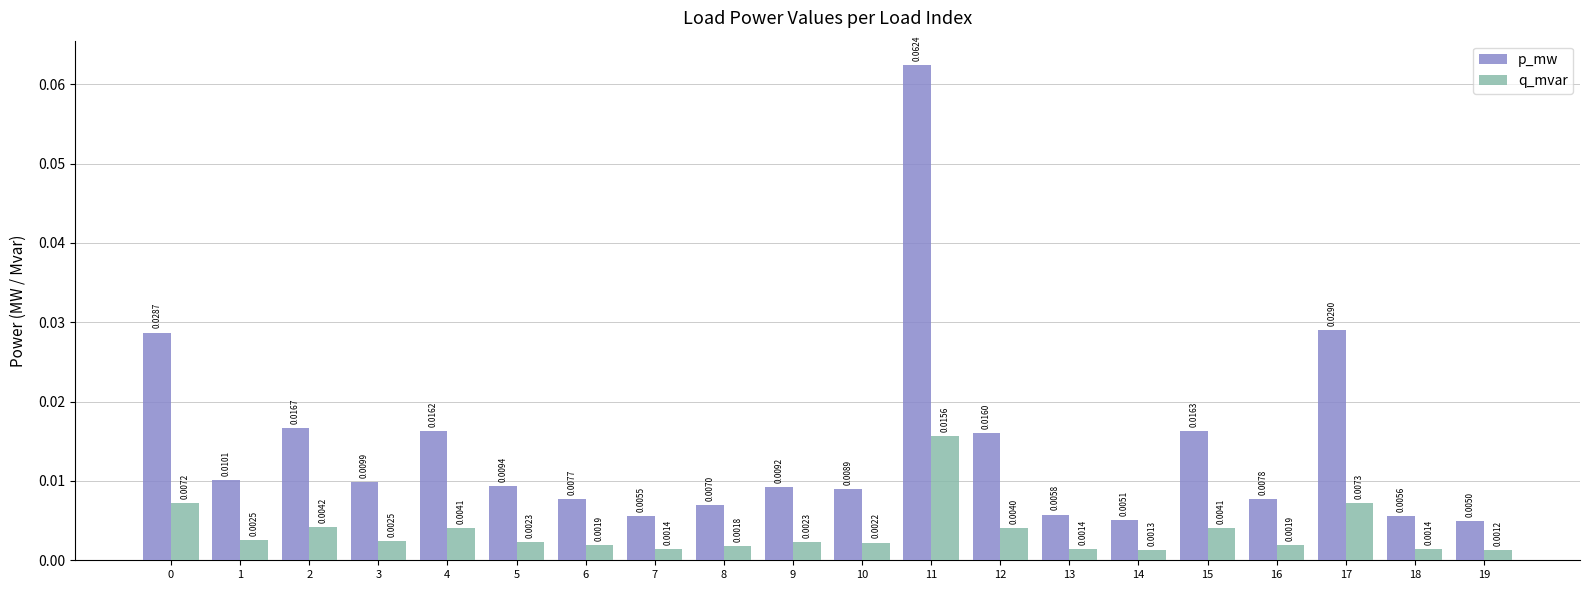

How many bars are there in total?

40